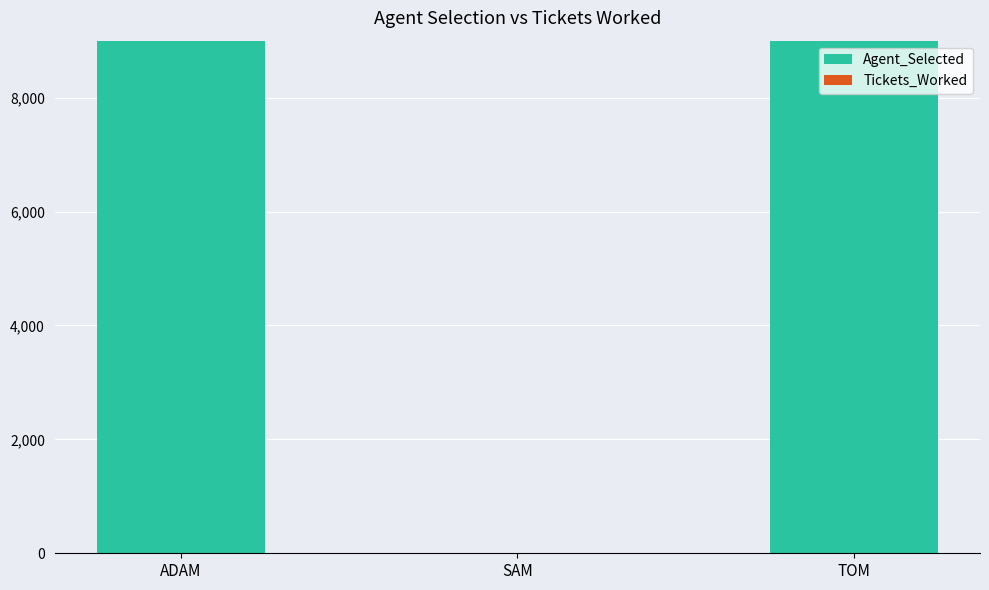

How many categories are shown in the chart?

3